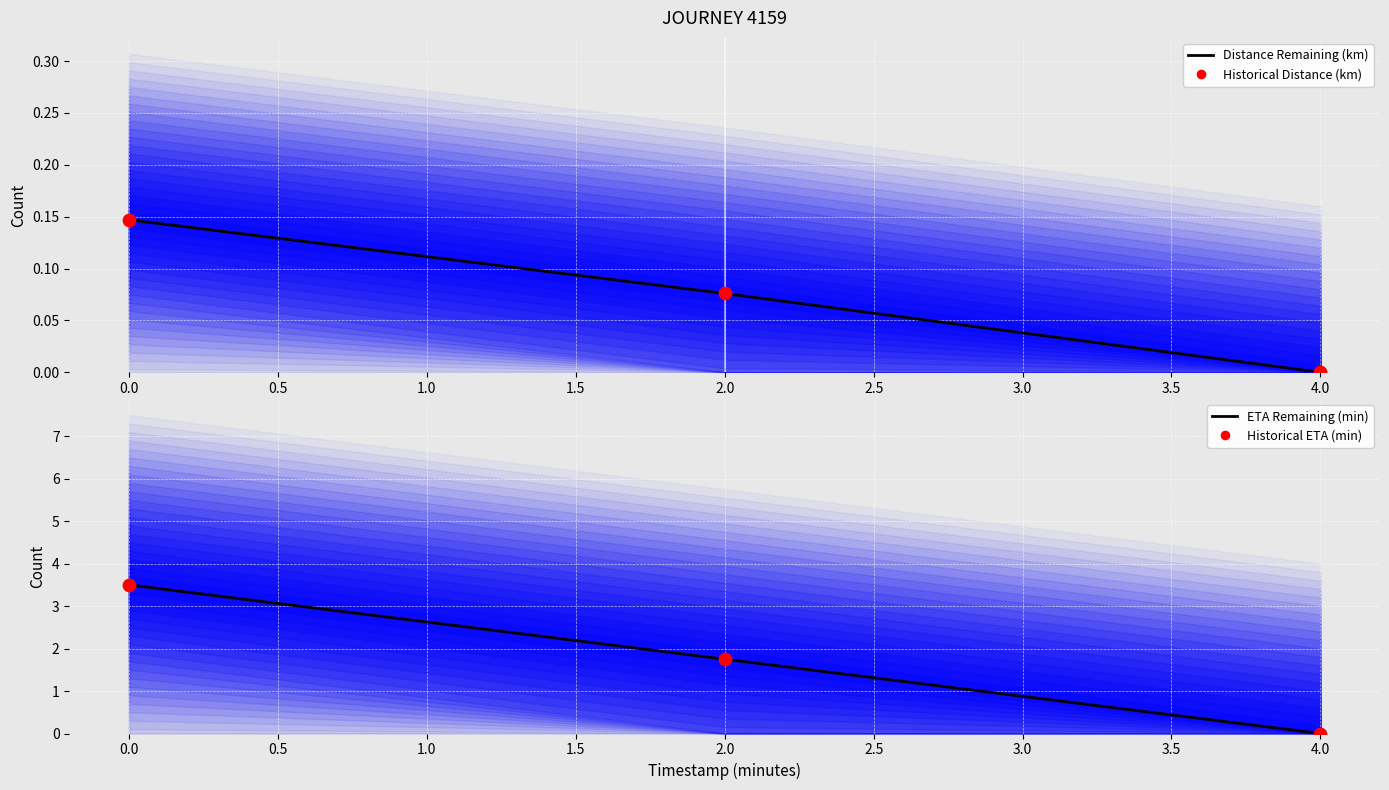

Which series reaches the maximum Y coordinate?

ETA Remaining (min)